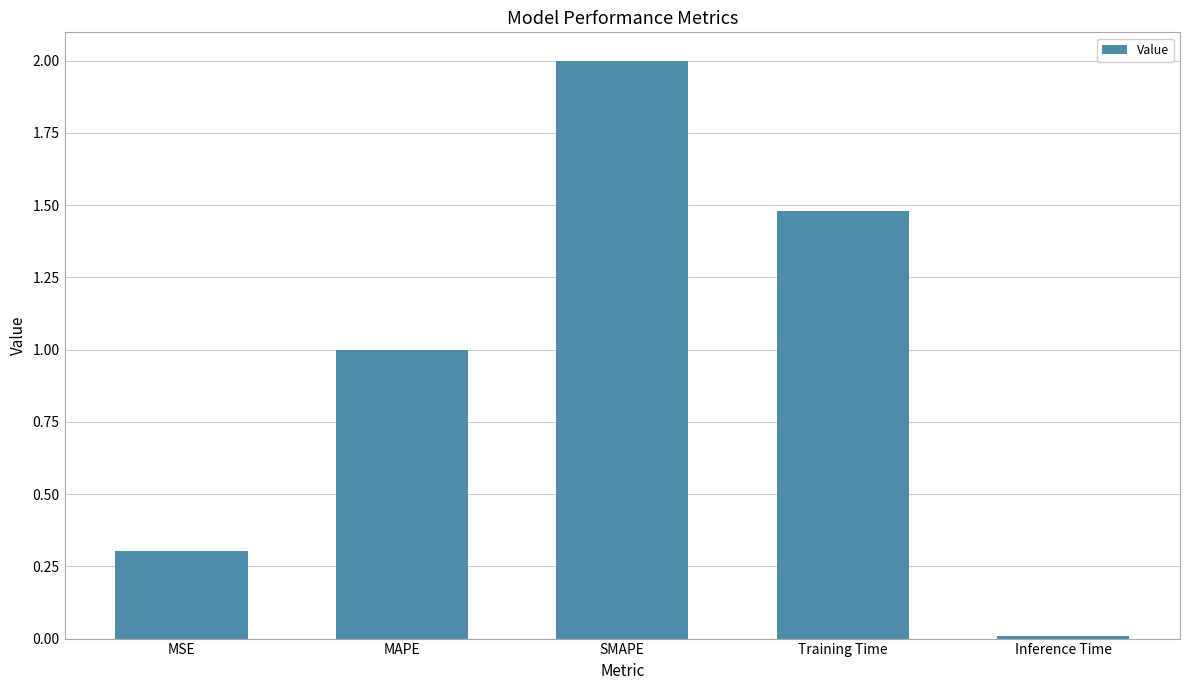

What is the average value?

1.0